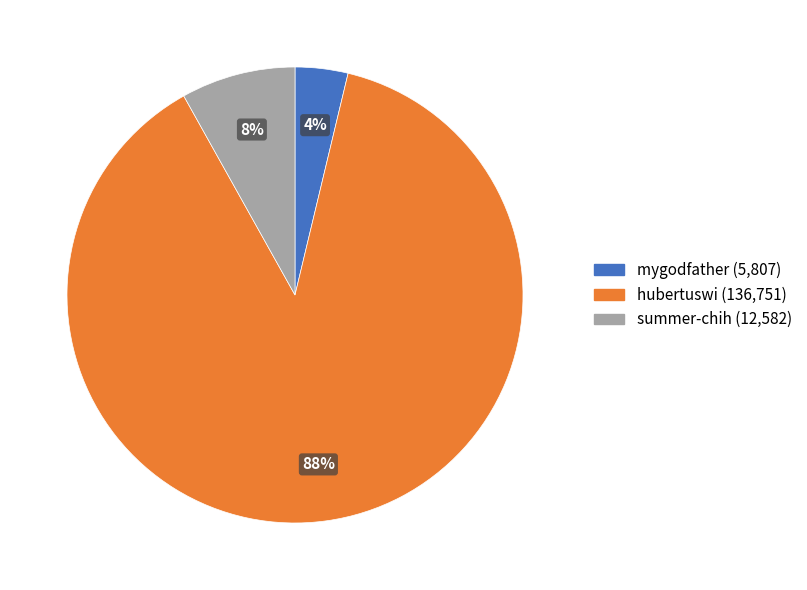

Which category has the smallest portion of the pie?

mygodfather